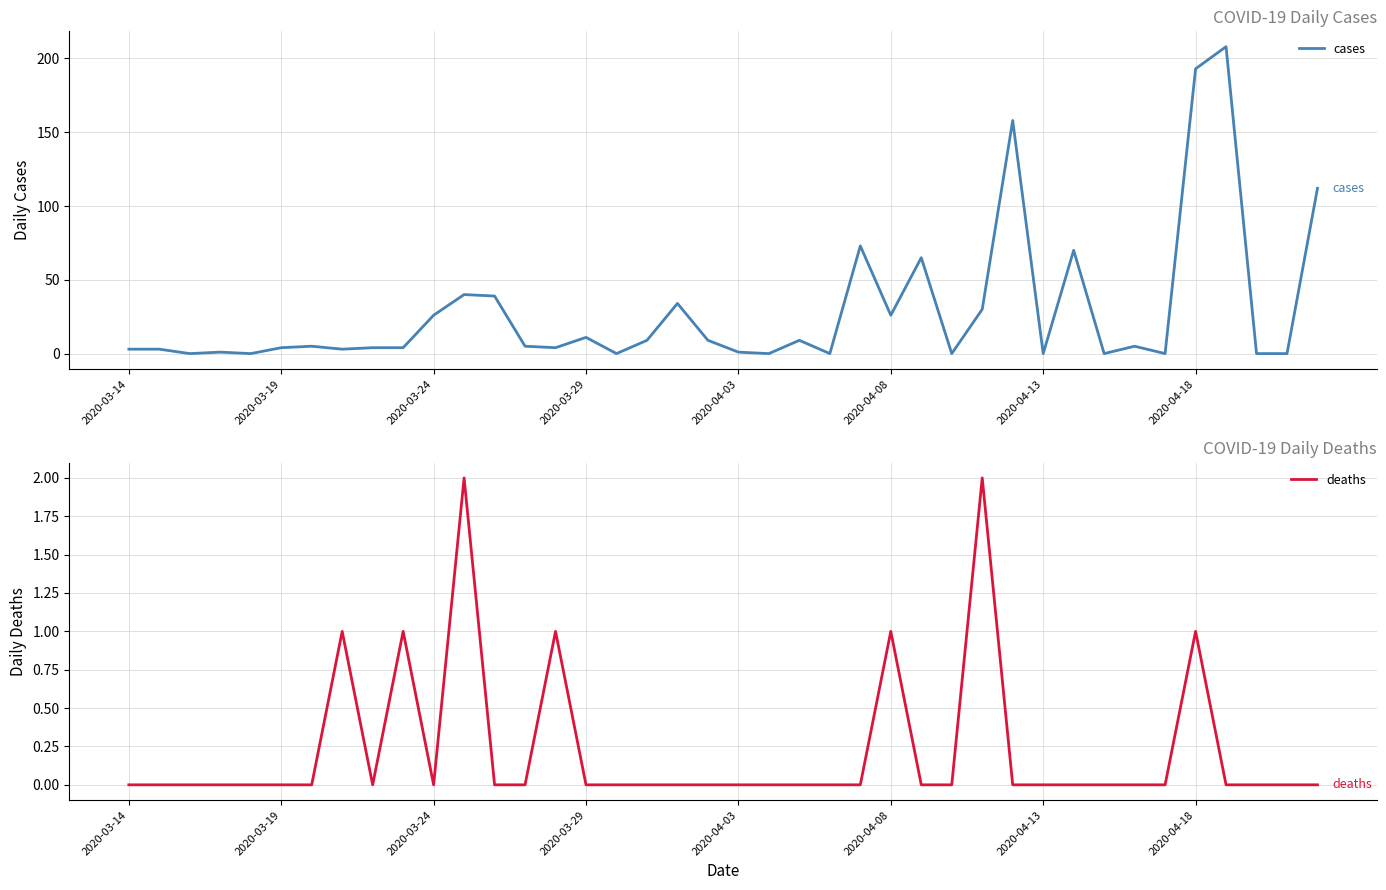

What is the sum of all cases values?

1154